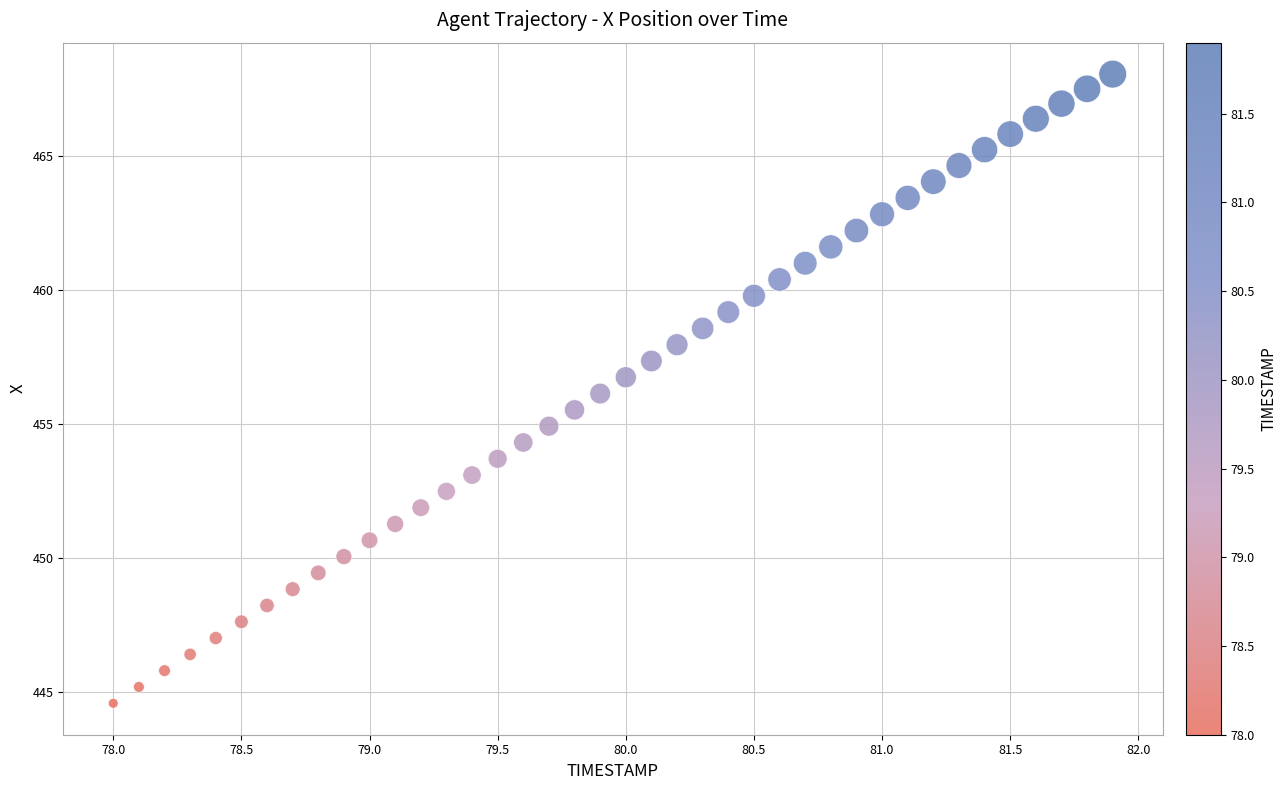

What is the range of X values (max minus min)?

3.9